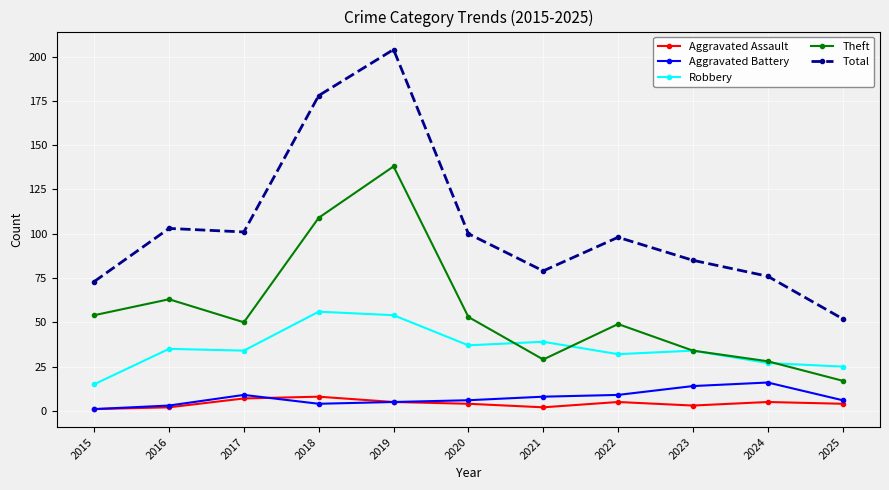

True or false: Total and Robbery intersect in this chart.

False